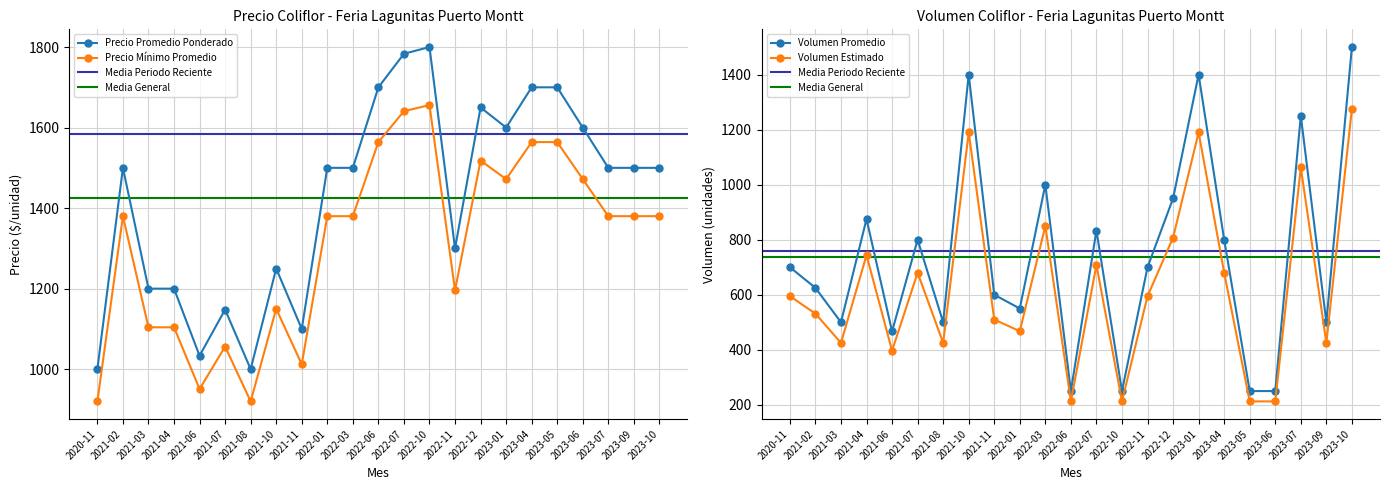

Where is Precio maximo nearest to the value 1500?

2021-02